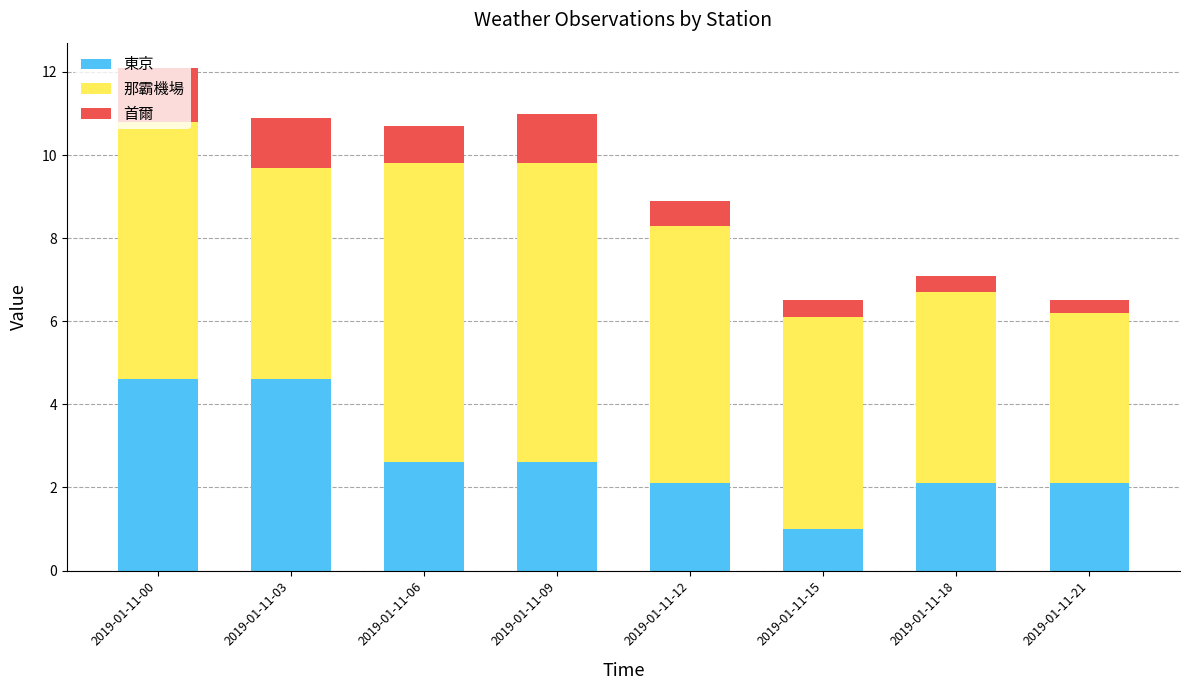

The 東京 series shows 3.5 at 2019-01-11-21. True or false?

False